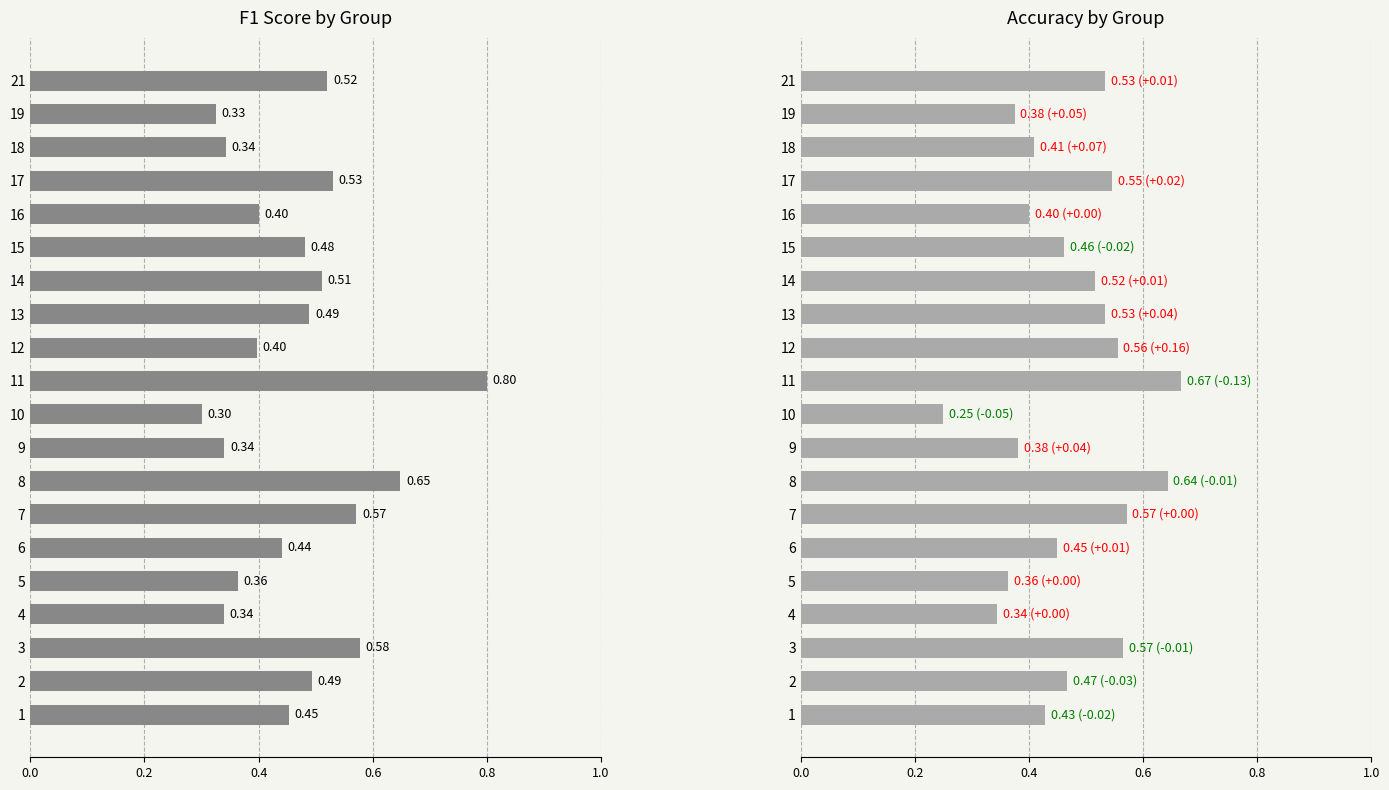

What are all the series names shown in the legend?

f1, accuracy